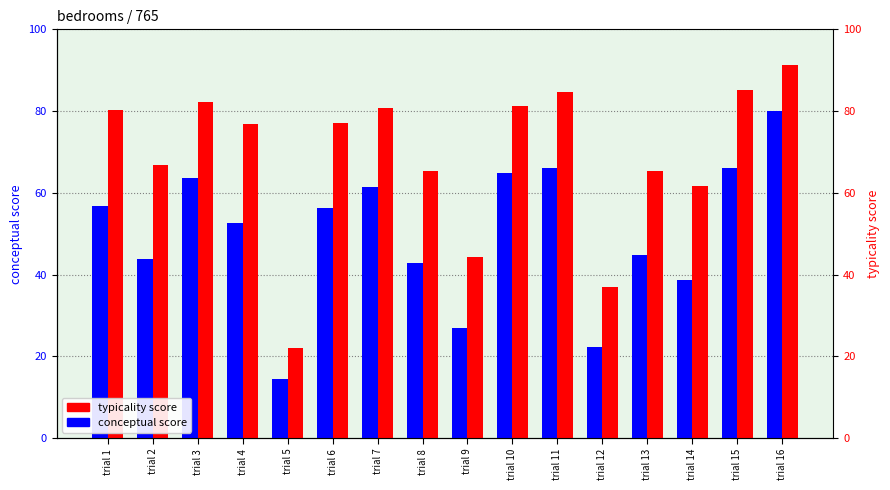

Does the chart contain stacked bars?

No